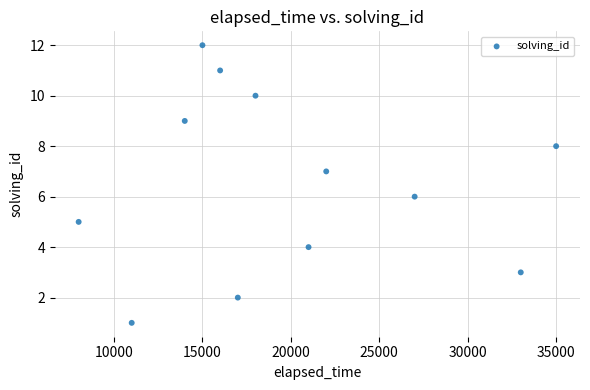

What is the range of Y values (max minus min)?

11